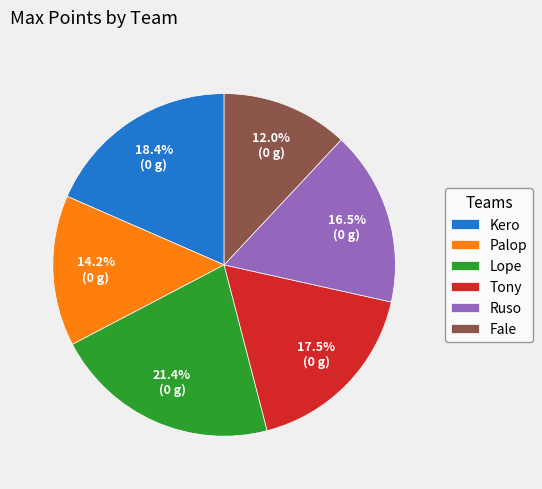

How many slices are in this pie chart?

6